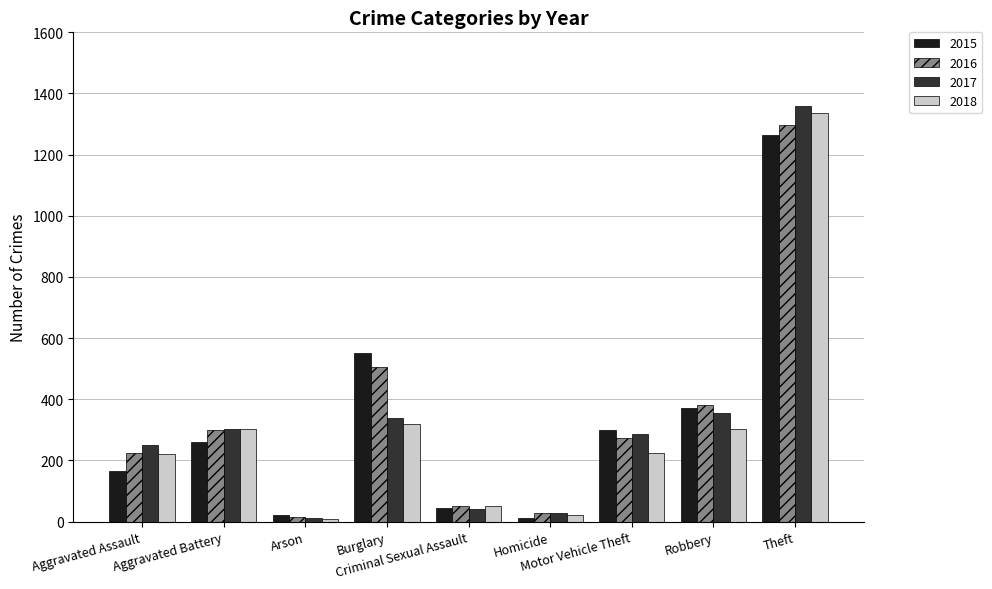

Where does the 2017 series first go above 285?

Aggravated Battery